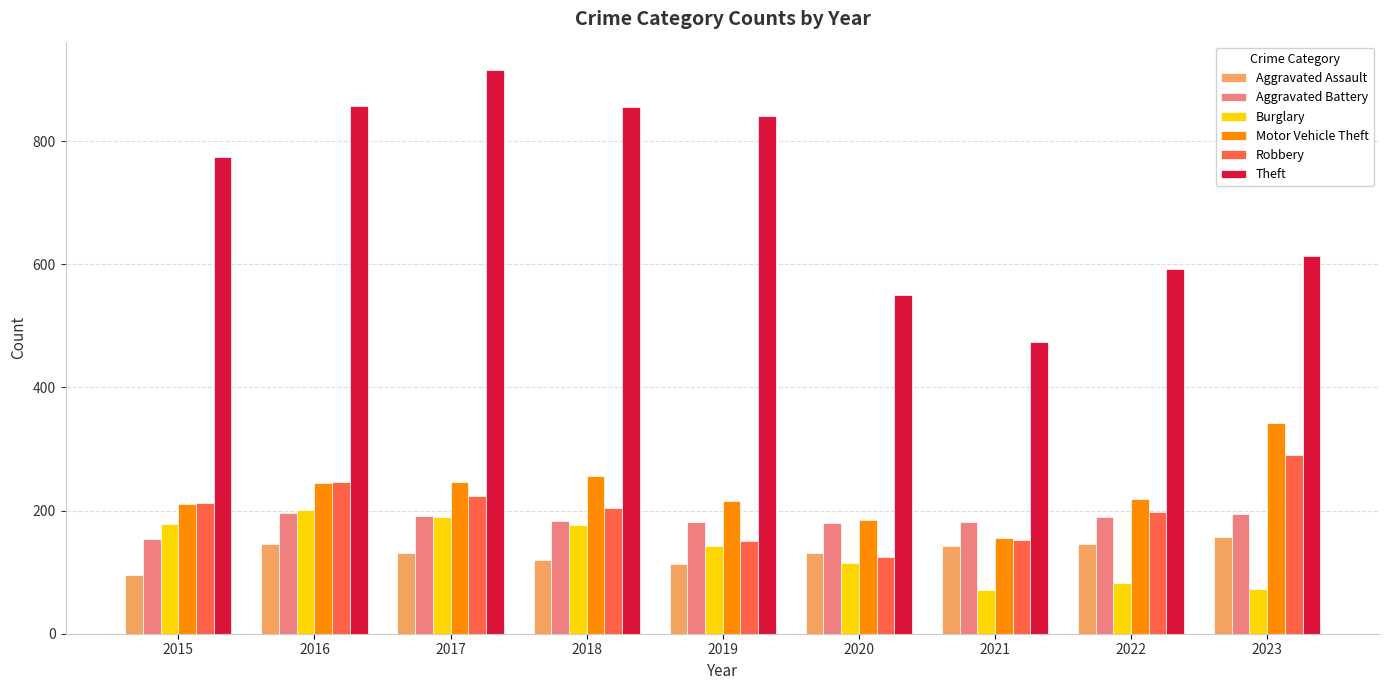

True or false: Theft has a value of 856 at 2018.

True